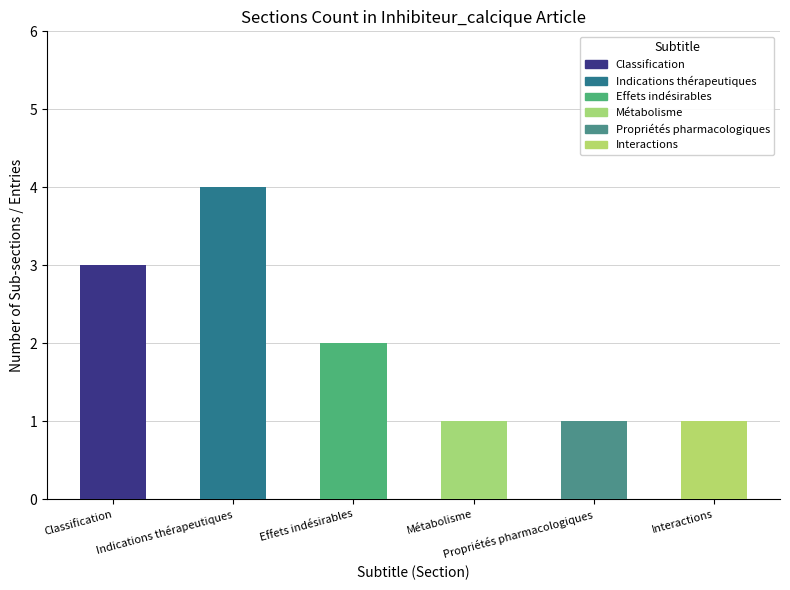

How many categories are shown in the chart?

6